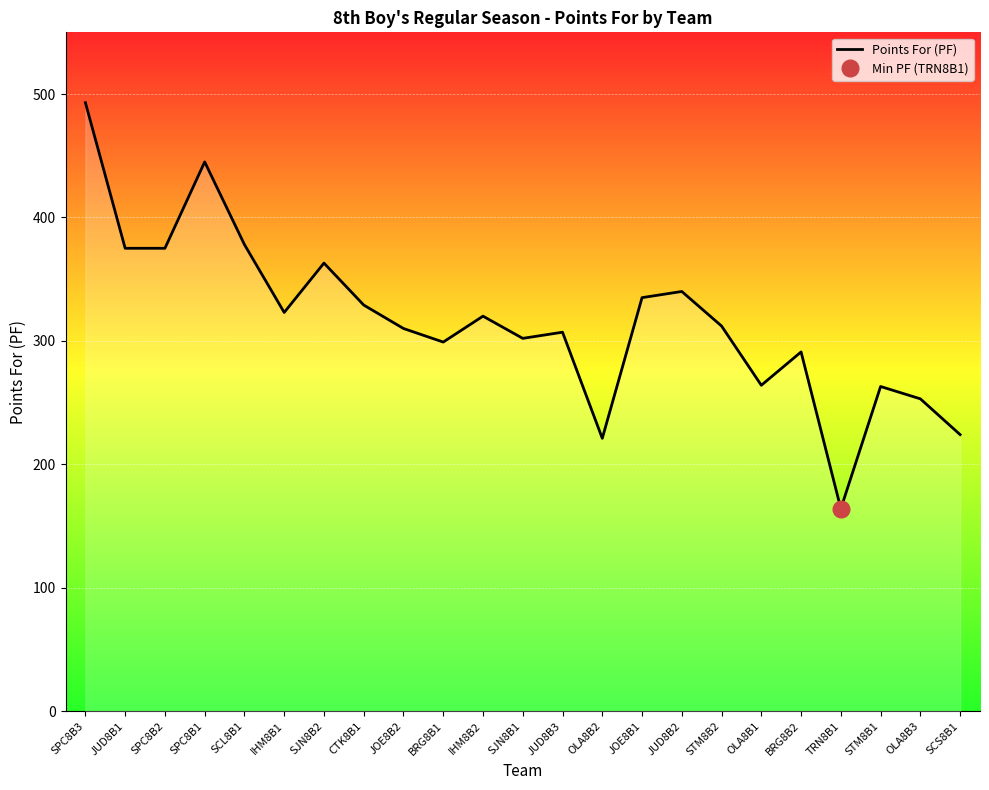

Rank the categories by value from lowest to highest.

TRN8B1, OLA8B2, SCS8B1, OLA8B3, STM8B1, OLA8B1, BRG8B2, BRG8B1, SJN8B1, JUD8B3, JOE8B2, STM8B2, IHM8B2, IHM8B1, CTK8B1, JOE8B1, JUD8B2, SJN8B2, JUD8B1, SPC8B2, SCL8B1, SPC8B1, SPC8B3